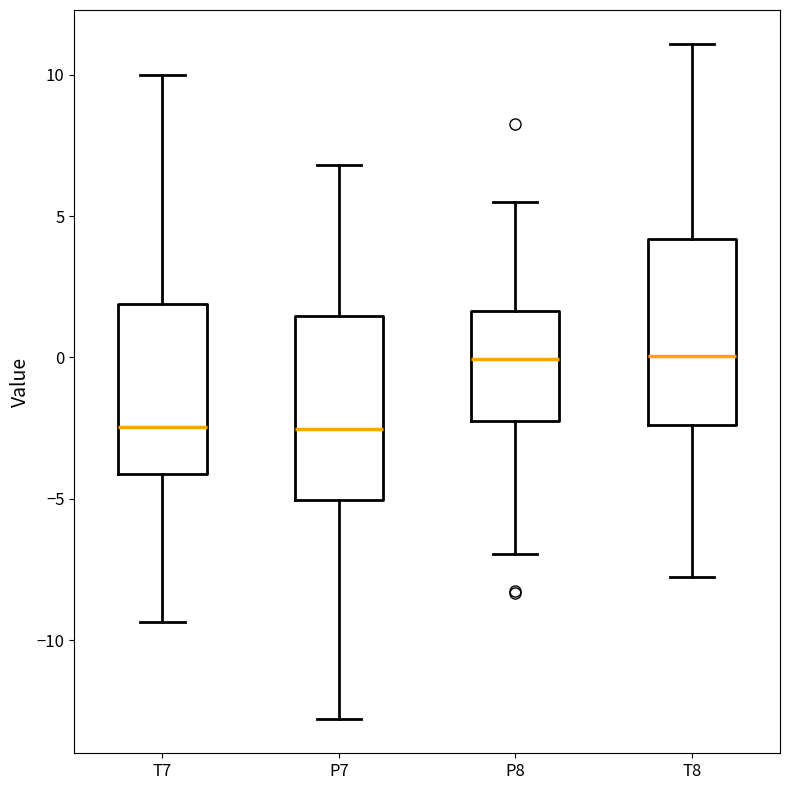

Where is the upper edge of the box for P7 on the y-axis? The values are not printed on the chart, so give them approximately, as read against the axis.

1.5